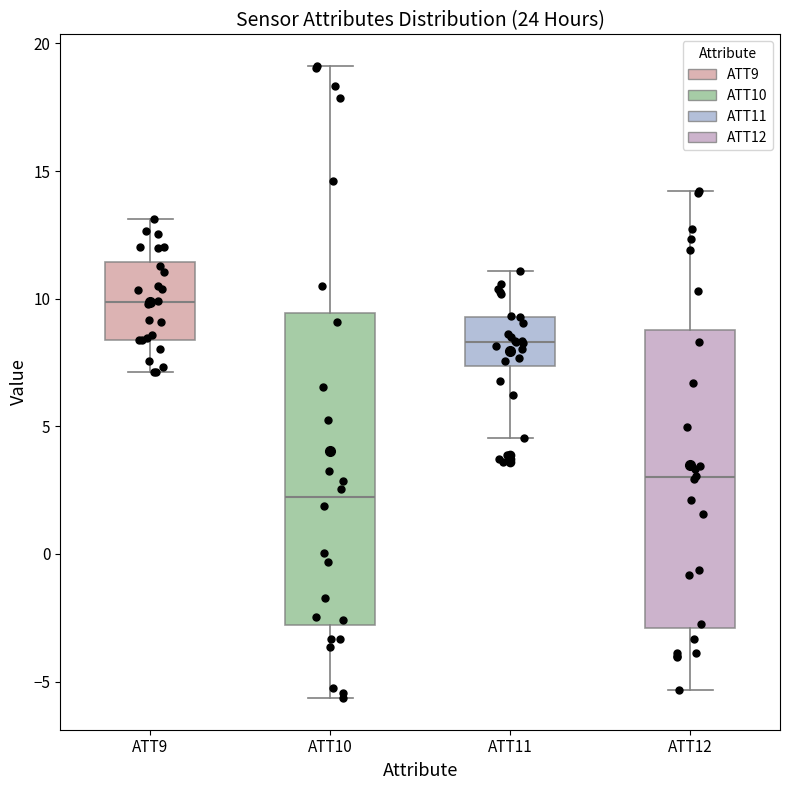

Which box has the highest median line?

ATT9